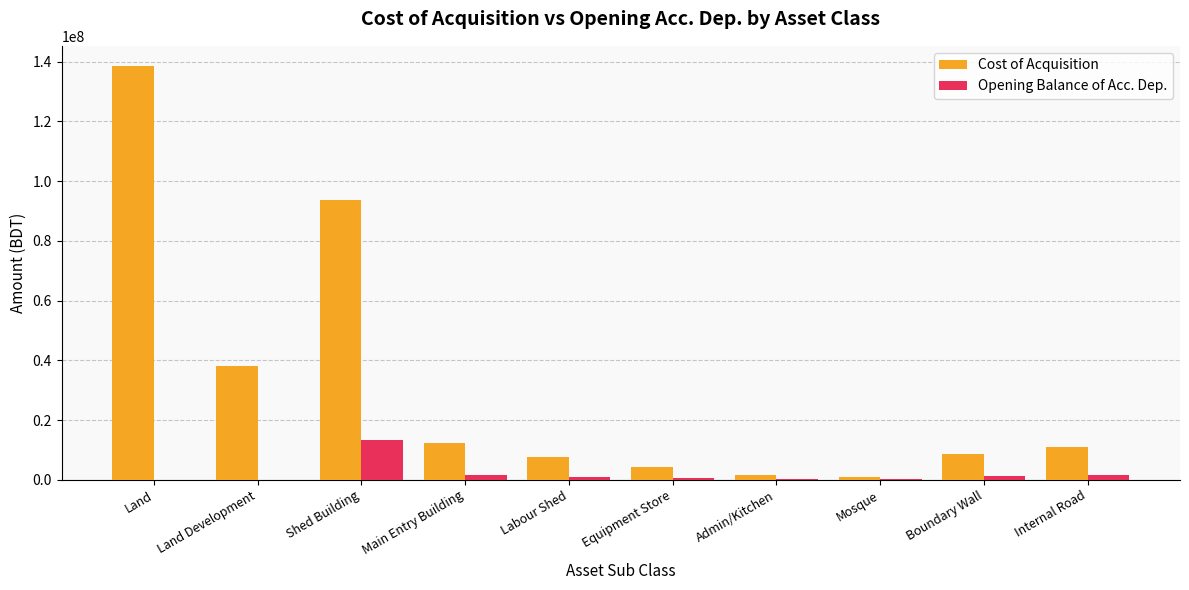

Which series has the largest range (max minus min)?

Cost of Acquisition